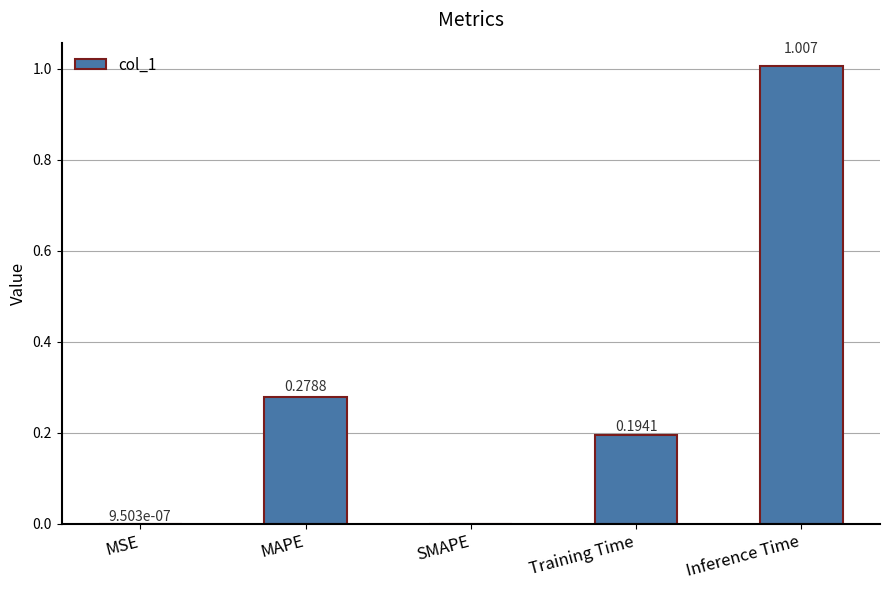

Between MAPE and Inference Time, which is larger?

Inference Time